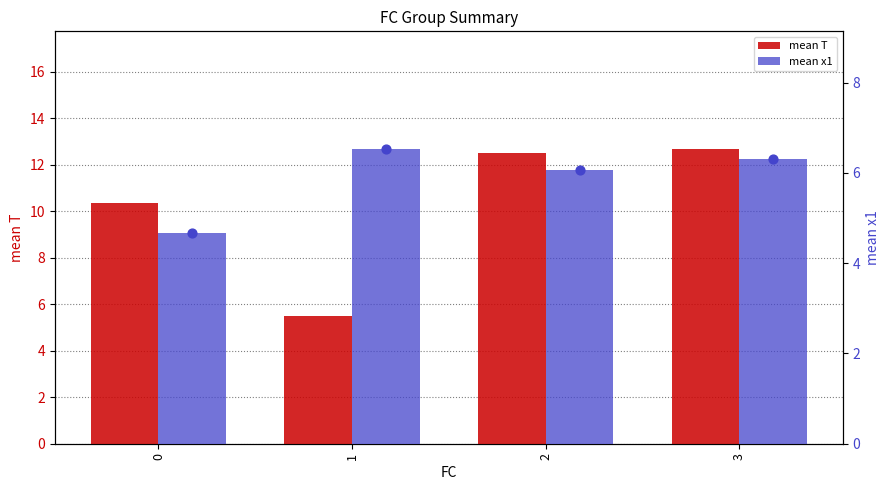

What is the total value across all series at 0?

15.0